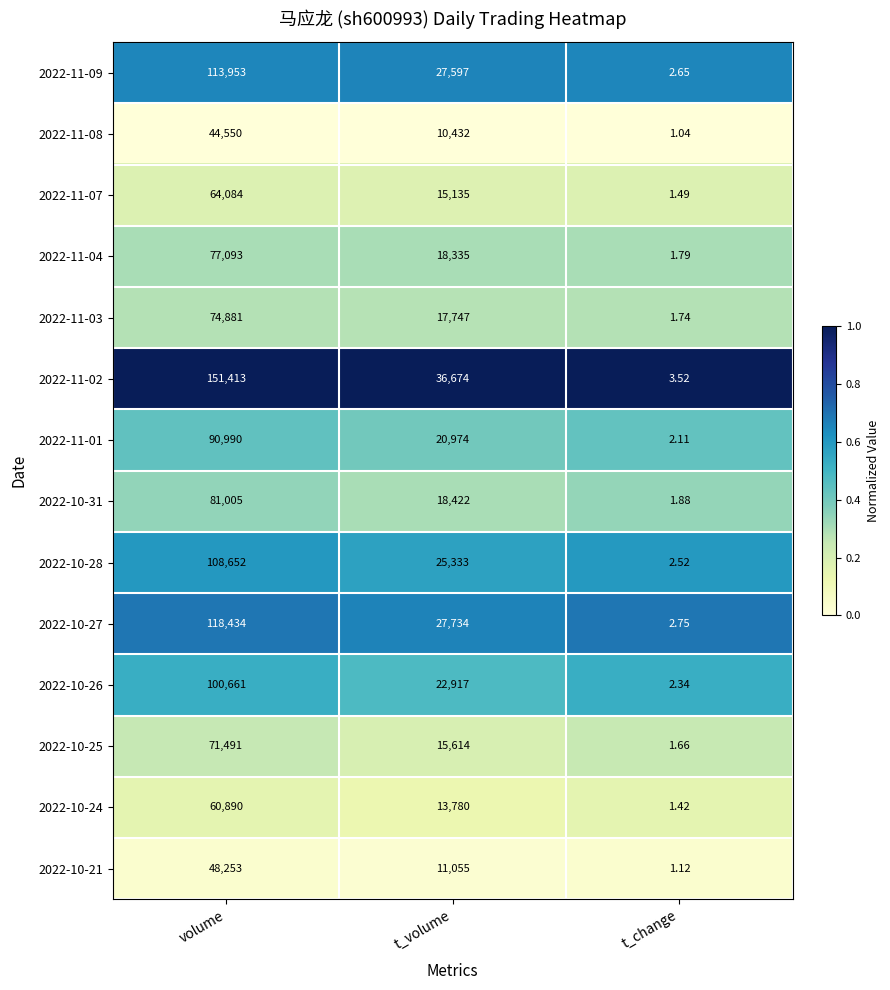

At which category is the sum across all series the highest?

volume